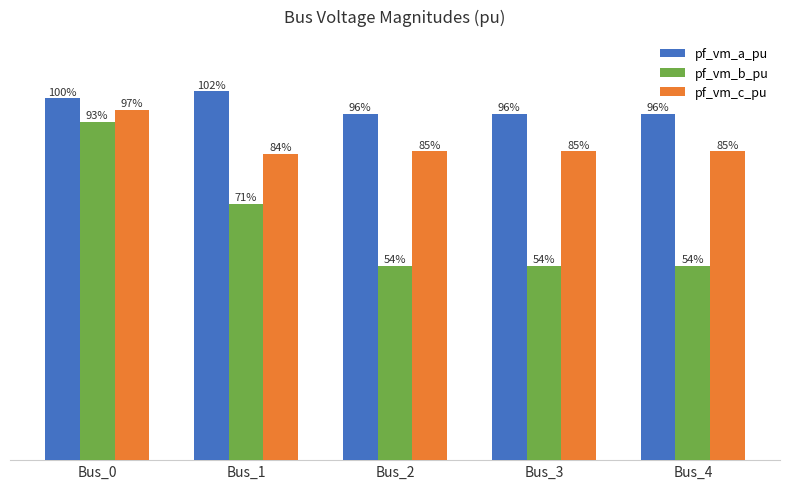

What are all the series names shown in the legend?

pf_vm_a_pu, pf_vm_b_pu, pf_vm_c_pu